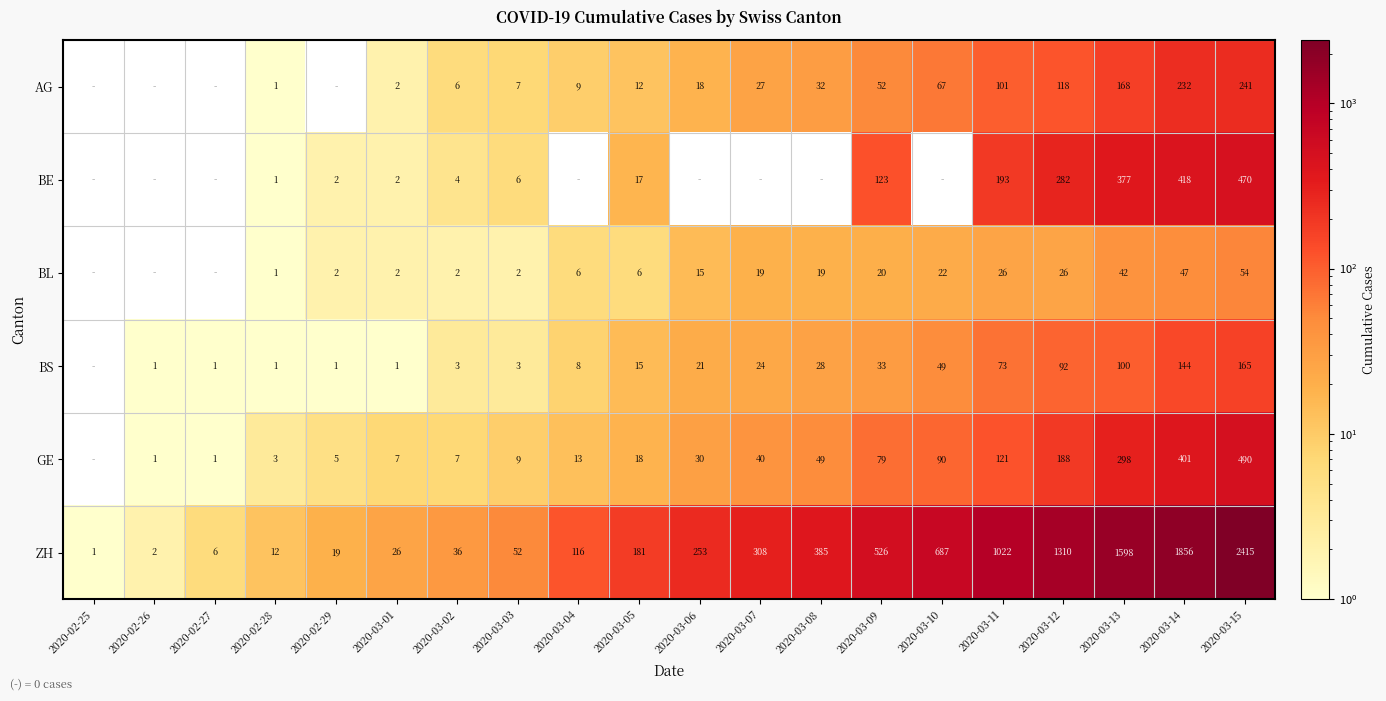

What is the spread (max minus min) of values at 2020-03-07?

289.0